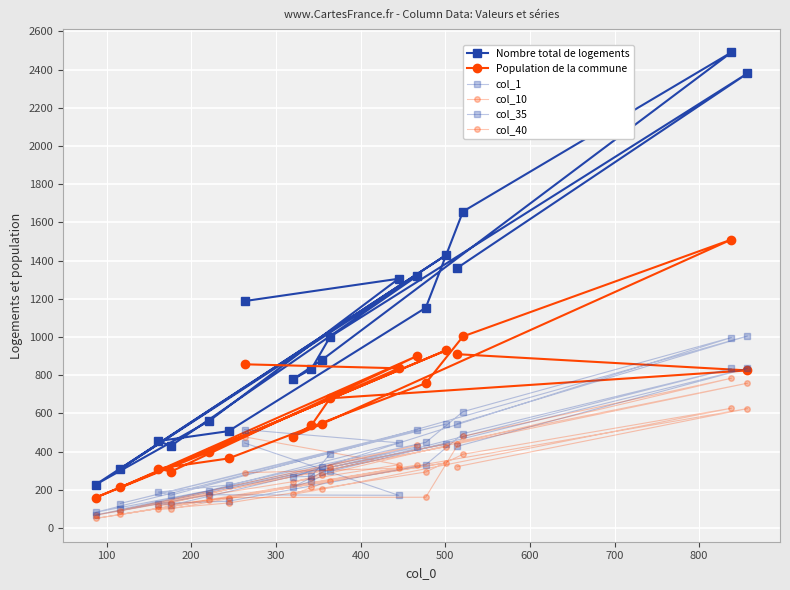

How many lines are shown in the chart?

6